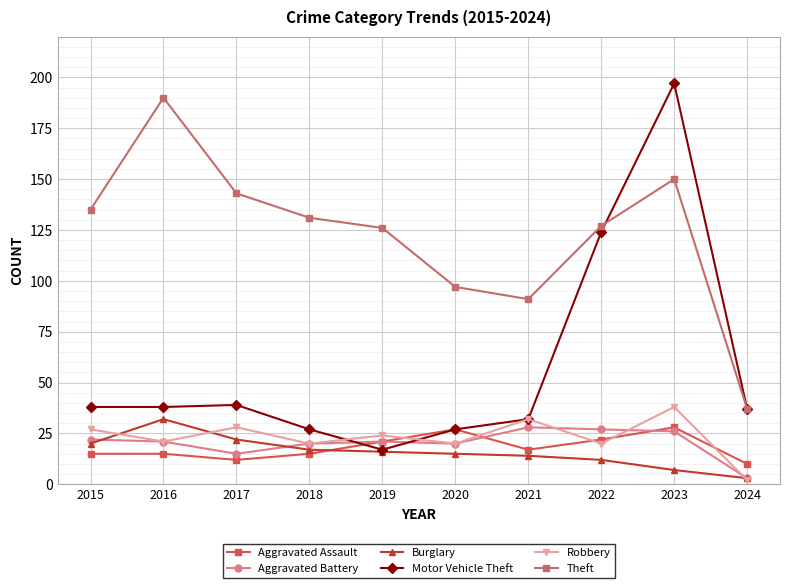

True or false: Aggravated Battery and Theft intersect in this chart.

False